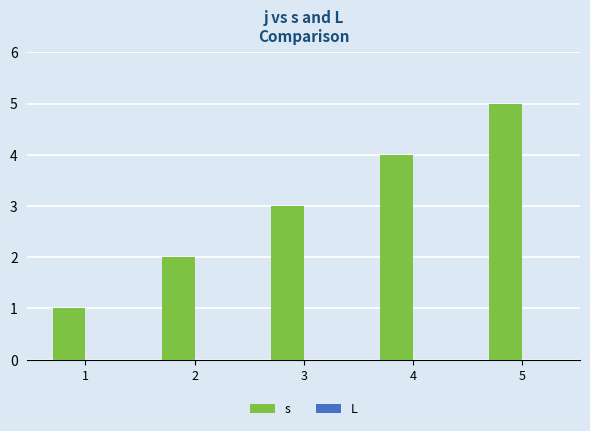

Are the bars grouped side by side (vs. stacked)?

No